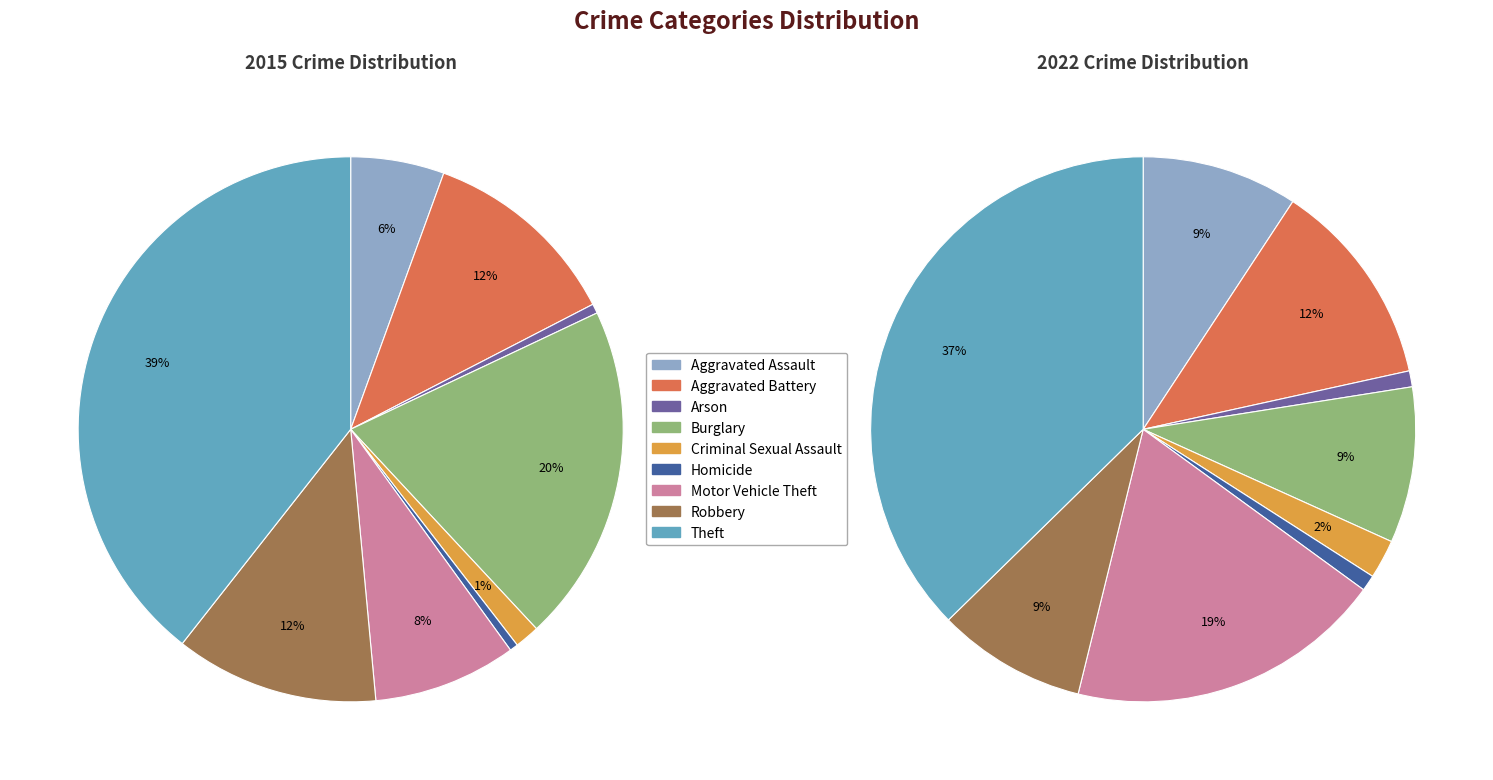

How many slices are in this pie chart?

9